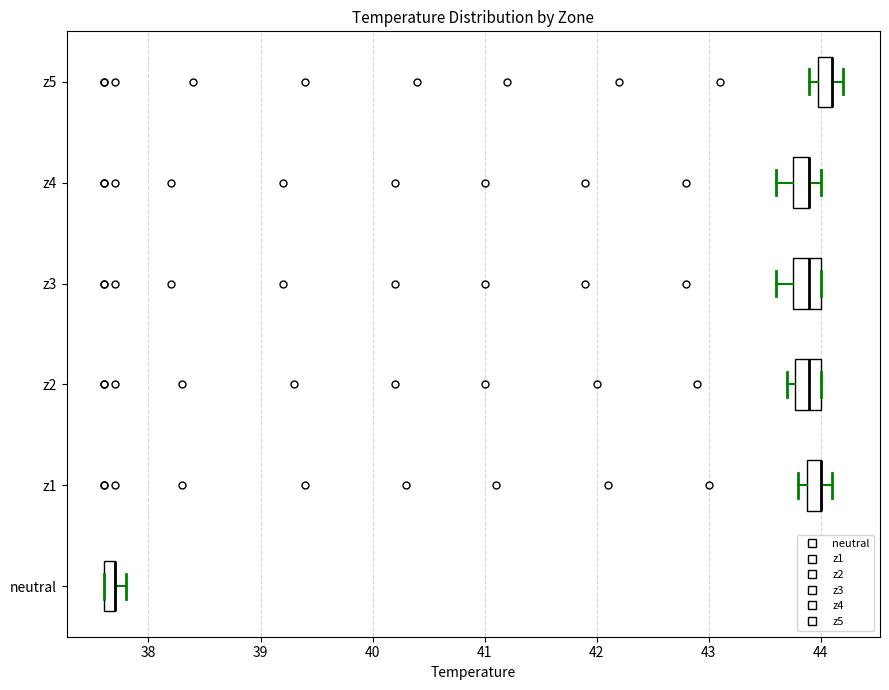

Where is the left edge of the box for neutral on the x-axis? The values are not printed on the chart, so give them approximately, as read against the axis.

37.6